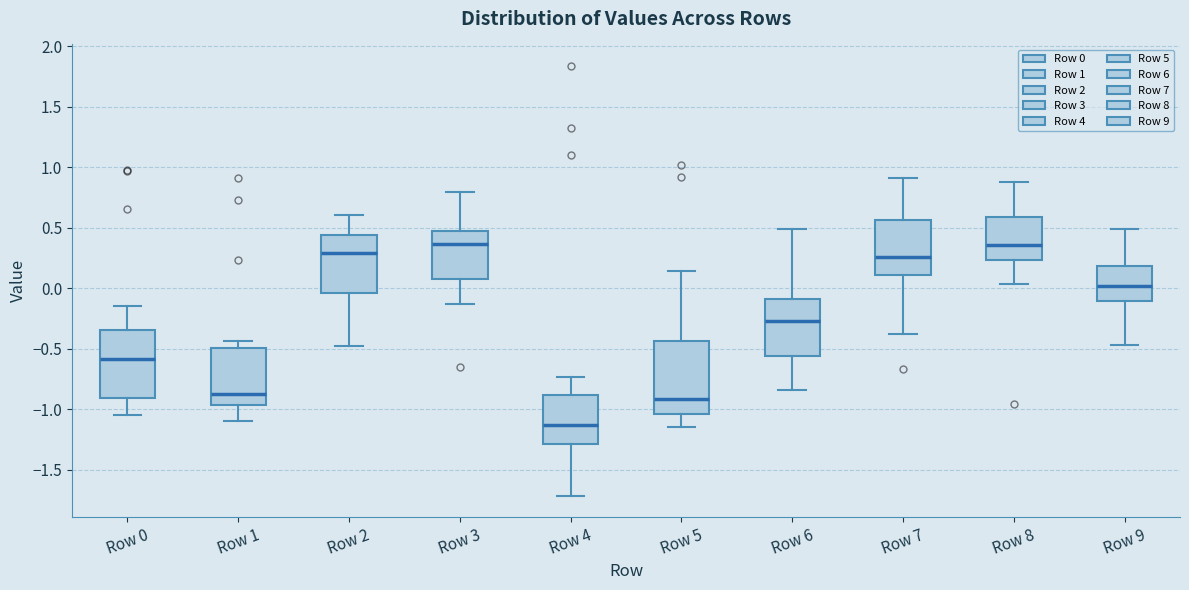

Reading left to right, transcribe this box plot: for each box, give where its median line is, the range the box spans, and where its two whiskers end, as read against the y-axis. The values are not printed on the chart, so give them approximately, as read against the axis.

Row 0: median -0.60, box -0.90 to -0.35, whiskers -1.05 to -0.15
Row 1: median -0.90, box -0.95 to -0.50, whiskers -1.10 to -0.45
Row 2: median 0.30, box -0.05 to 0.45, whiskers -0.50 to 0.60
Row 3: median 0.35, box 0.10 to 0.45, whiskers -0.15 to 0.80
Row 4: median -1.15, box -1.30 to -0.90, whiskers -1.70 to -0.75
Row 5: median -0.90, box -1.05 to -0.45, whiskers -1.15 to 0.15
Row 6: median -0.25, box -0.55 to -0.10, whiskers -0.85 to 0.50
Row 7: median 0.25, box 0.10 to 0.55, whiskers -0.40 to 0.90
Row 8: median 0.35, box 0.25 to 0.60, whiskers 0.05 to 0.85
Row 9: median 0.00, box -0.10 to 0.20, whiskers -0.45 to 0.50